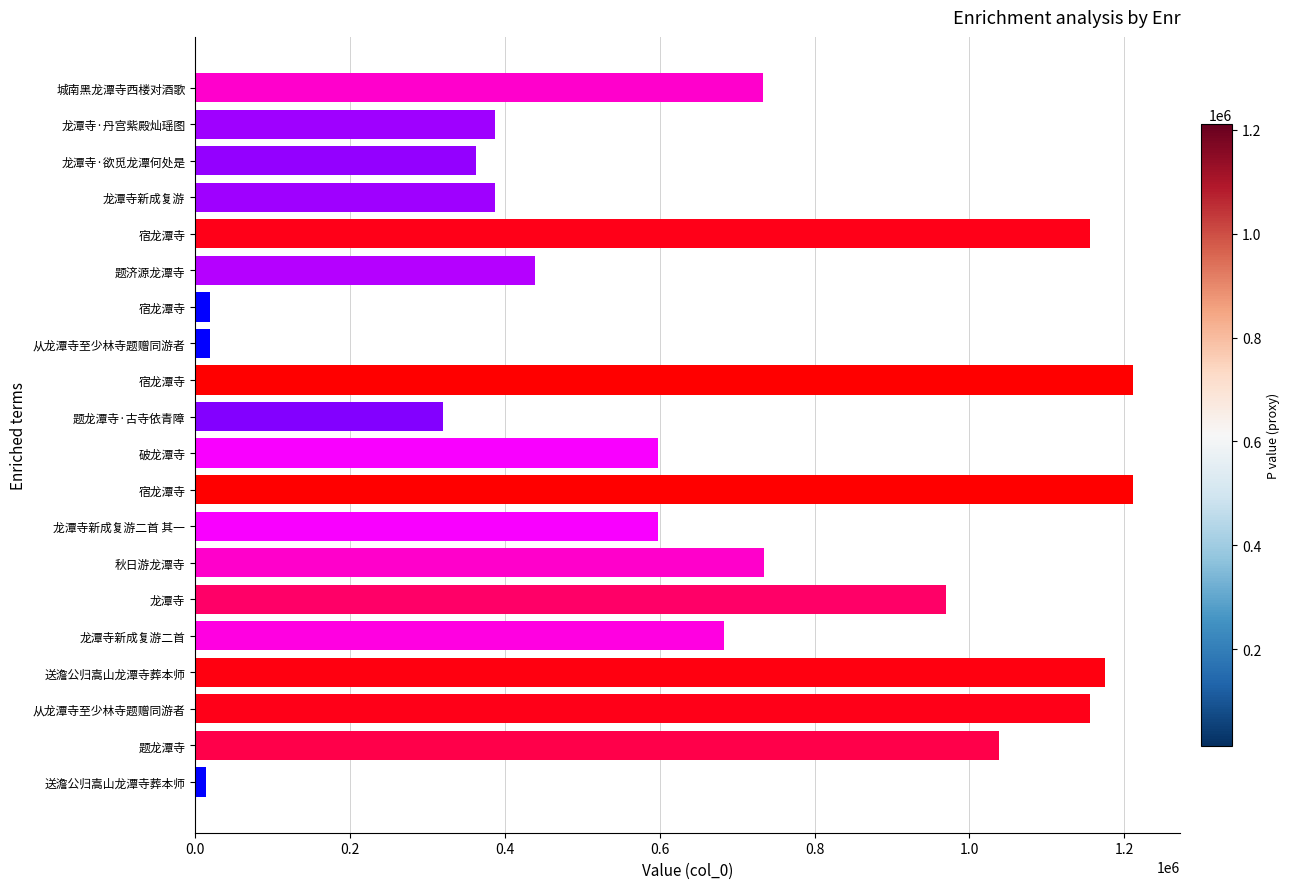

Where is the data nearest to the value 612778?

龙潭寺新成复游二首 其一